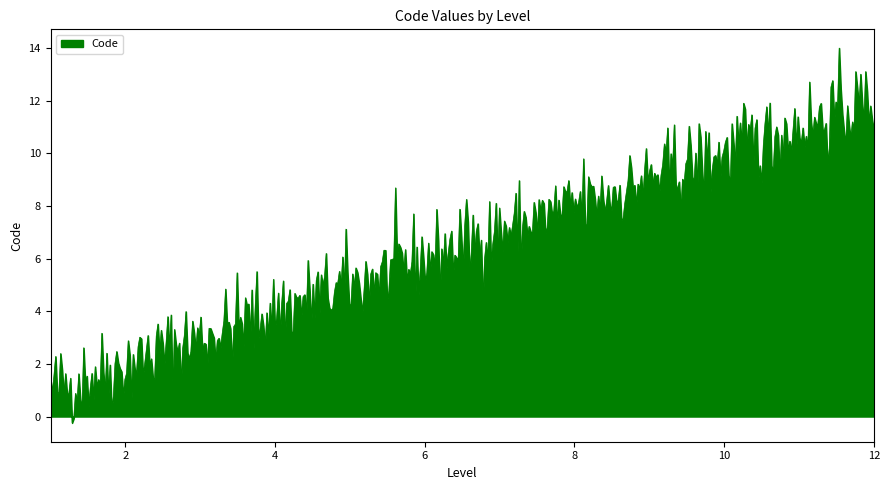

What is the difference between the maximum and minimum values?

14.2